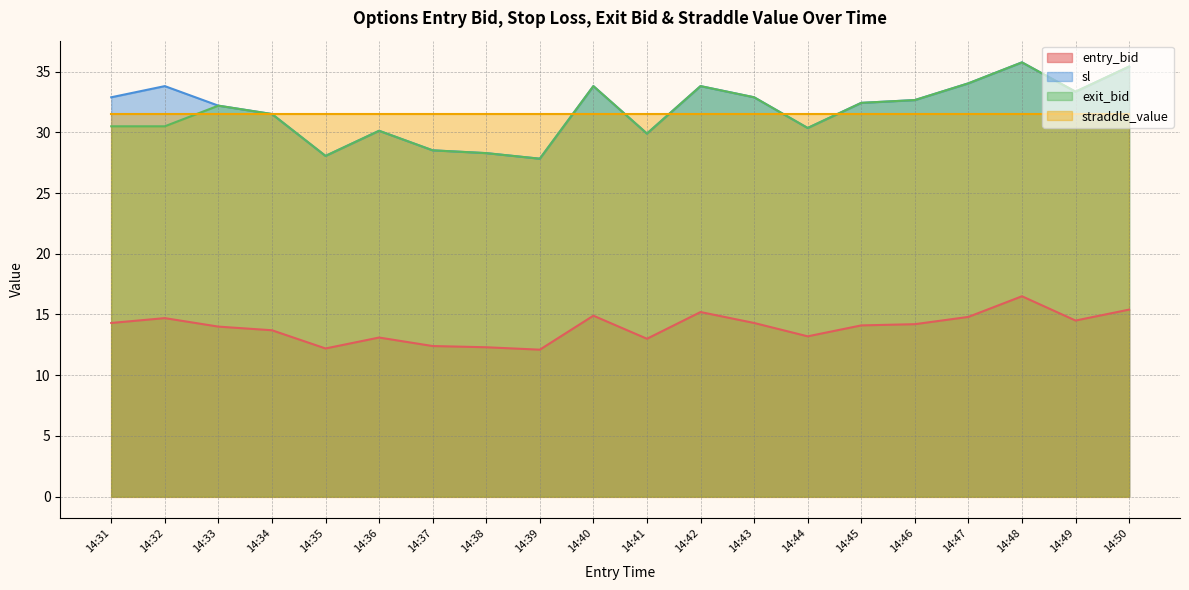

What is the minimum value for sl?

27.8